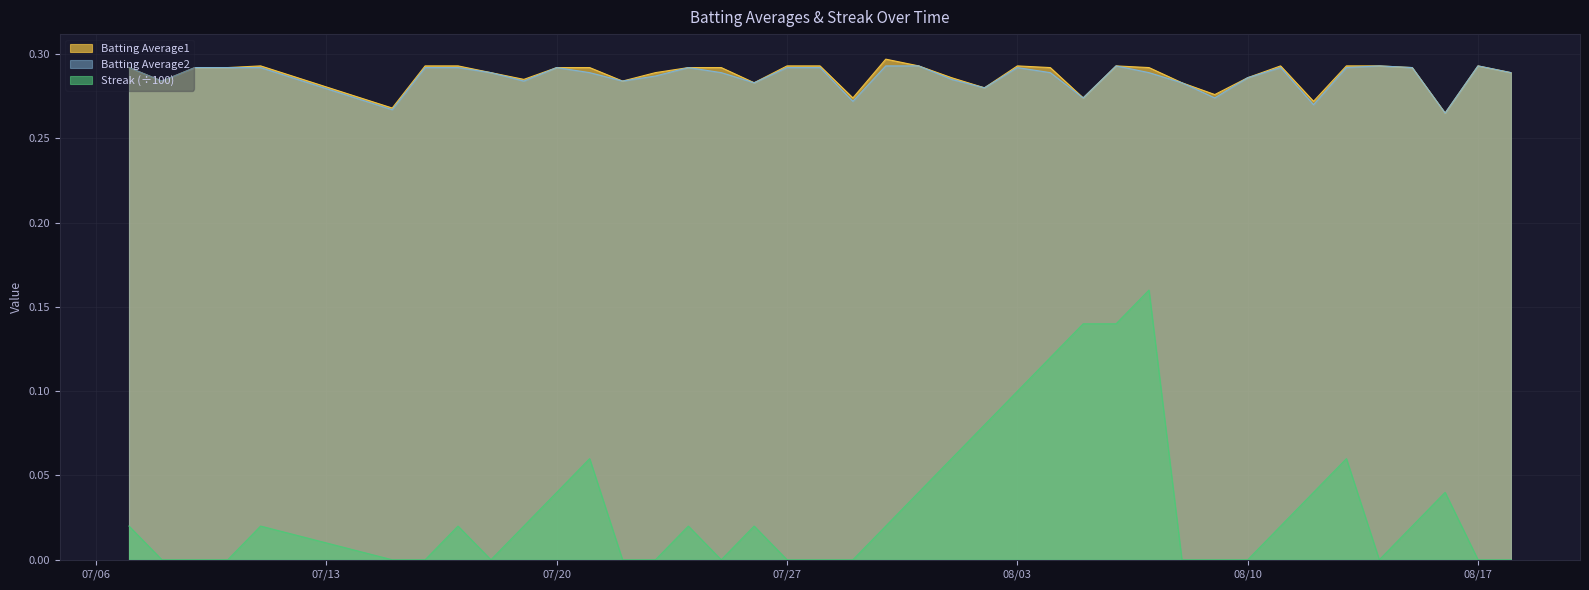

How many interior local peaks does the Batting Average1 series have?

6